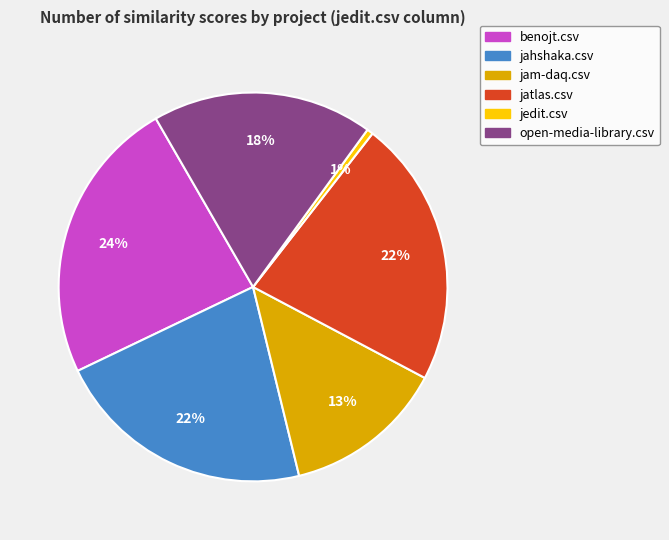

Is the sum of open-media-library.csv and jam-daq.csv greater than half?

No